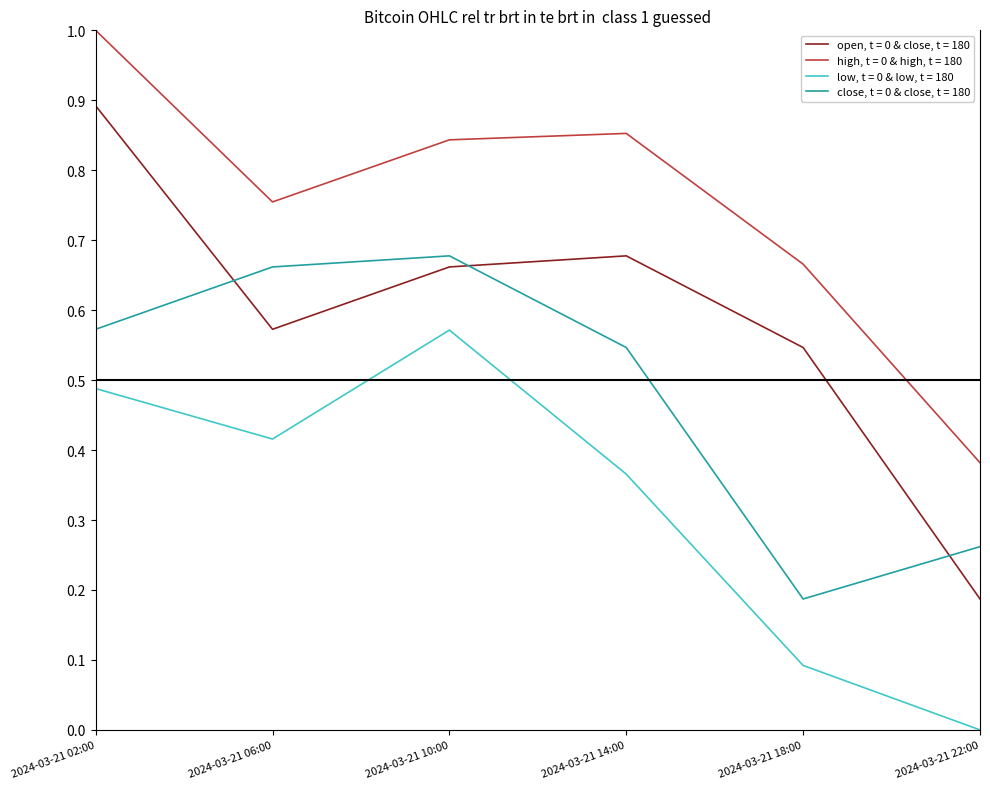

At which category is the sum across all series the highest?

2024-03-21 02:00